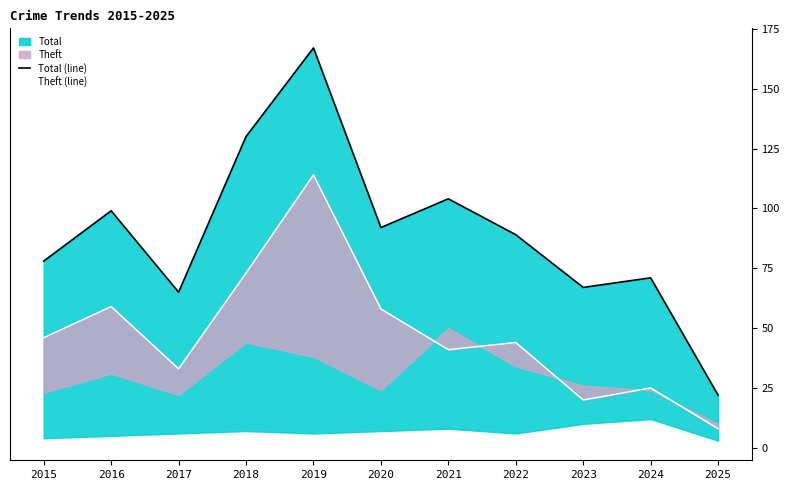

What value does the Total (line) series have at 2017?

65